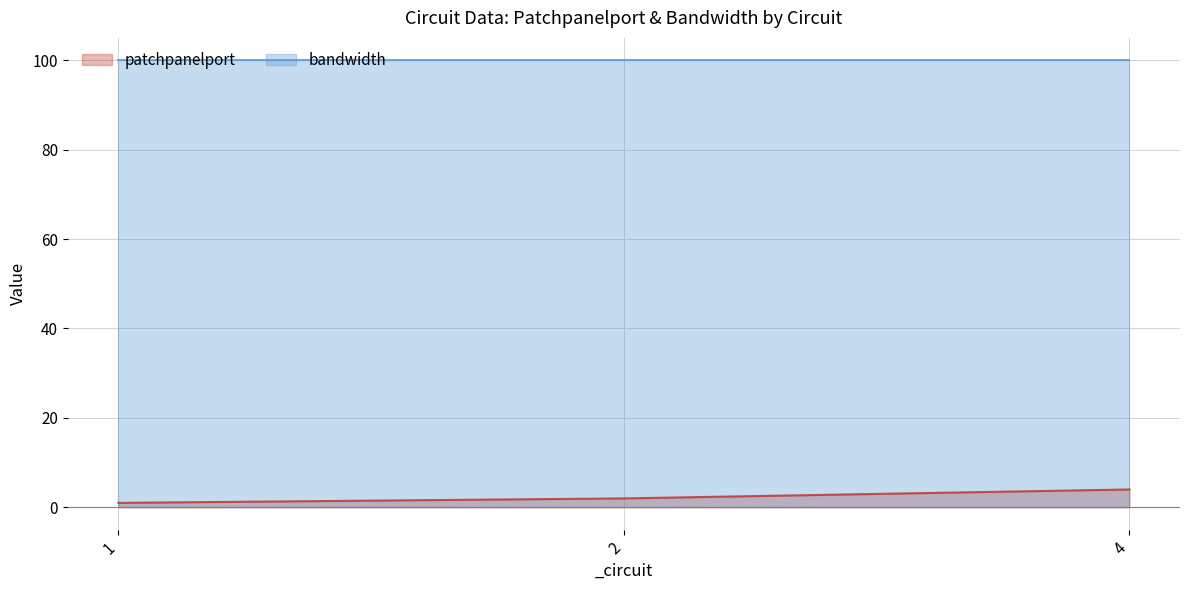

Is it true that the value at 2 is 2?

True